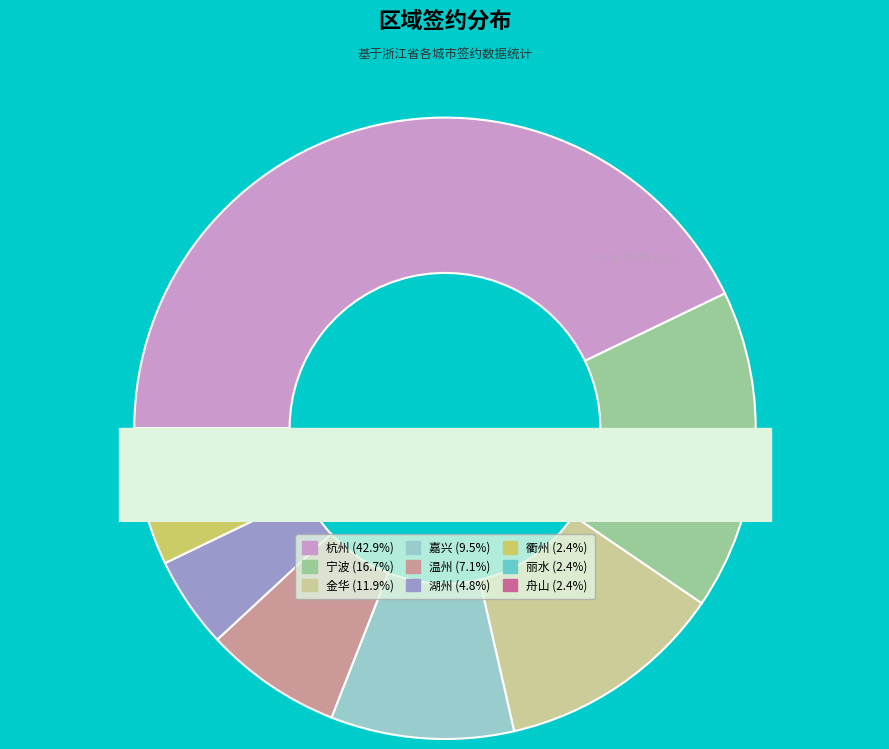

Does 宁波 account for over 50% of the chart?

No